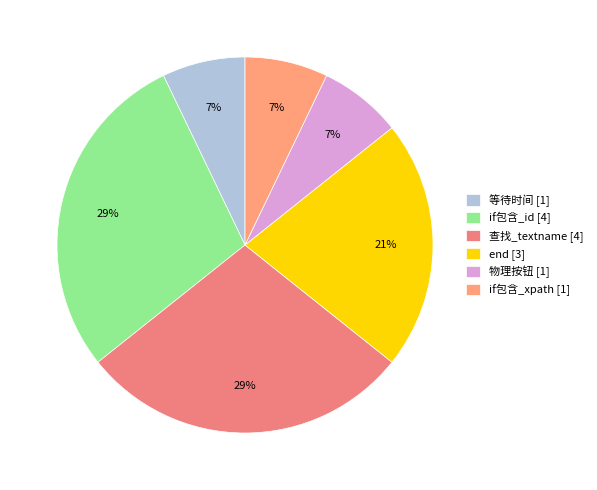

What percentage is the if包含_id slice, to the nearest percent?

29%